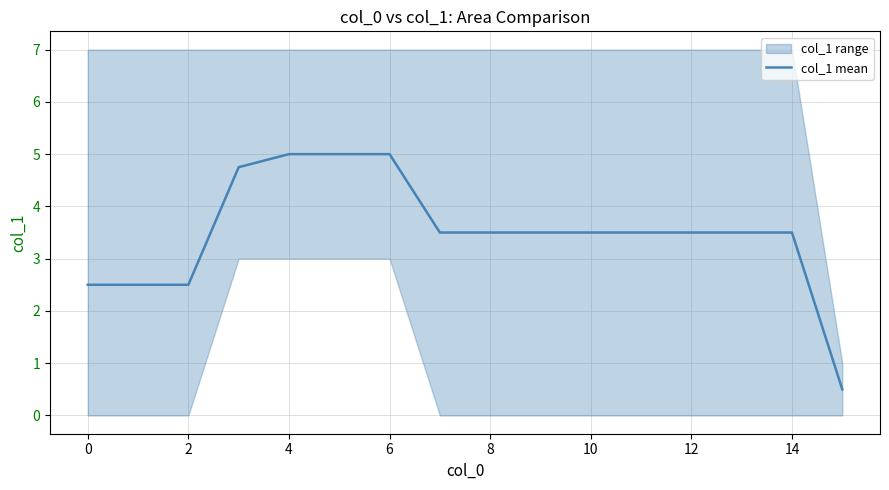

How many lines are shown in the chart?

1